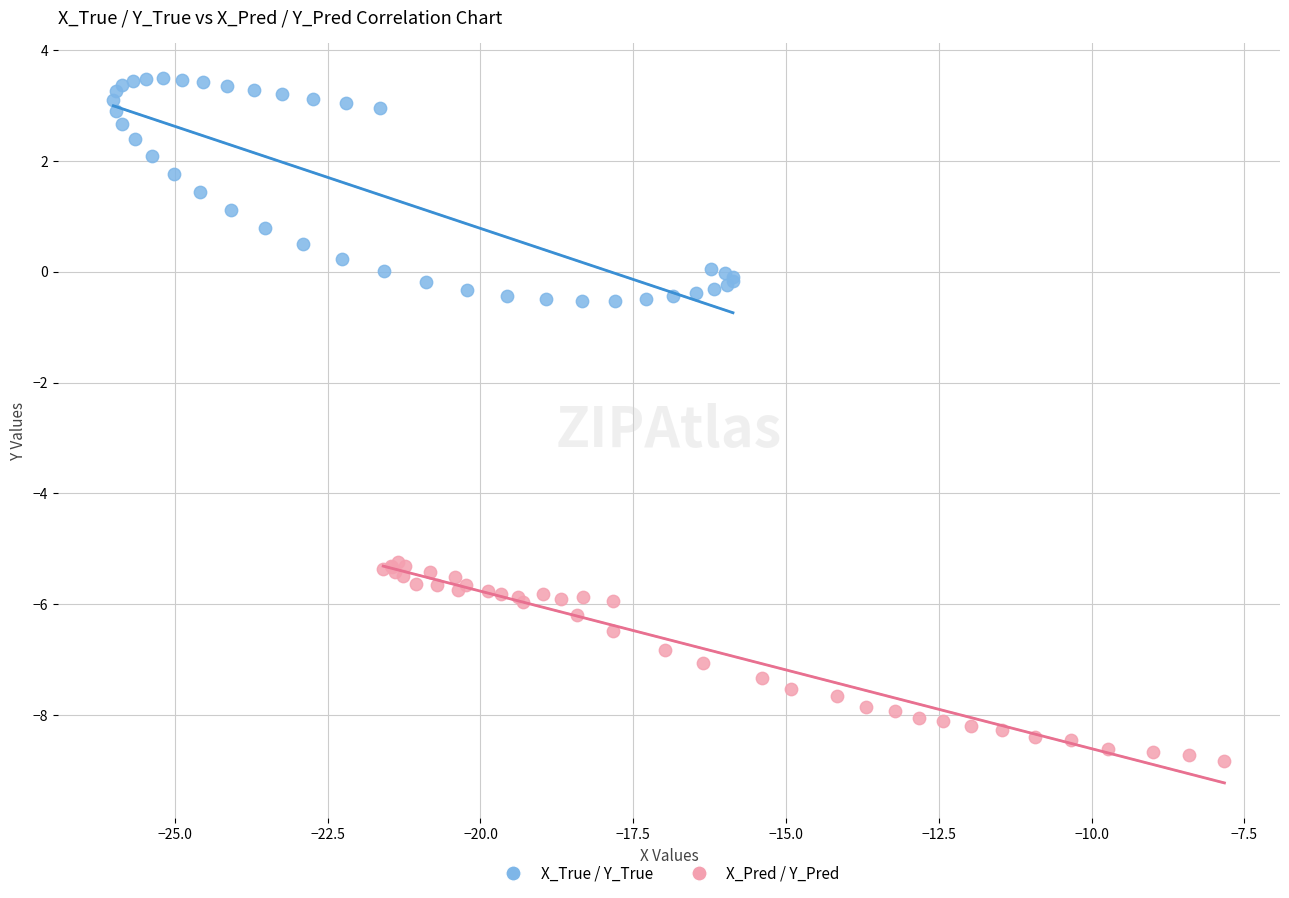

Which series has the largest Y range (max minus min)?

X_True / Y_True